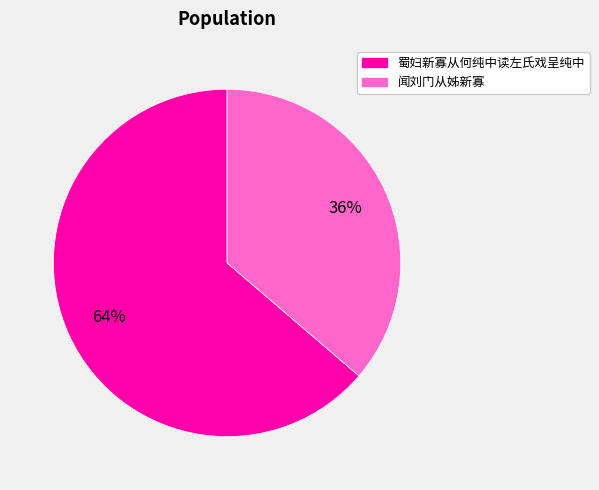

Which category has the smallest portion of the pie?

闻刘门从姊新寡